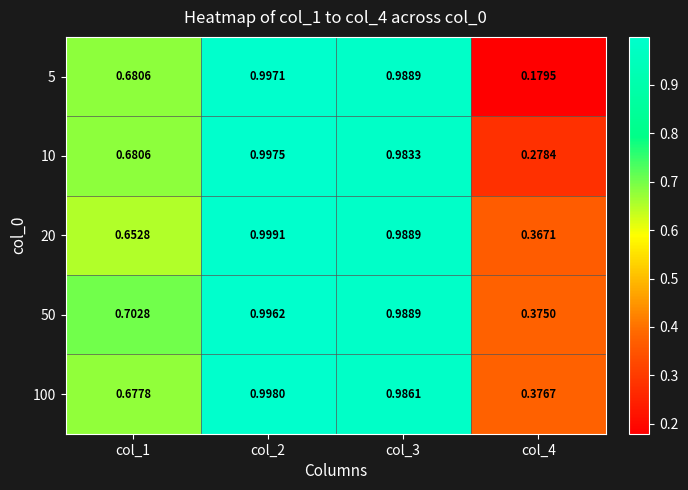

Is the value of 50 at col_2 greater than the value of 20 at col_2?

No